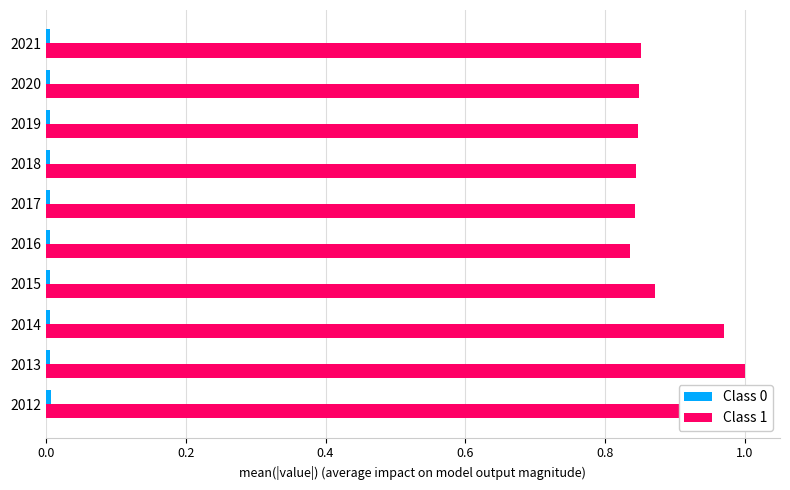

Which series has the largest range (max minus min)?

Class 1